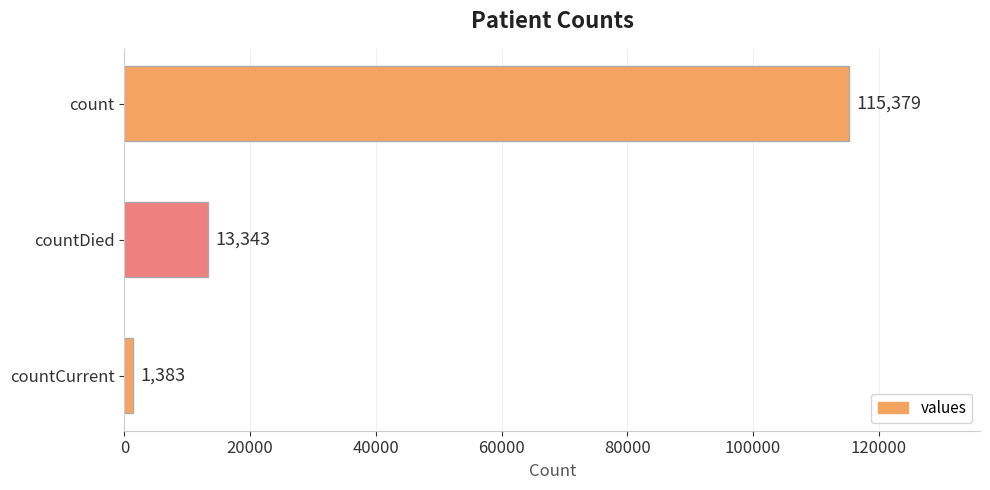

What position from the bottom is countCurrent?

1